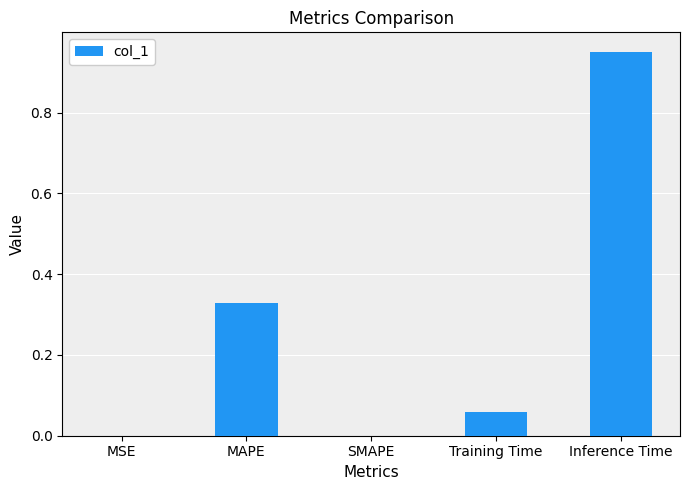

How many distinct data groups are displayed?

1